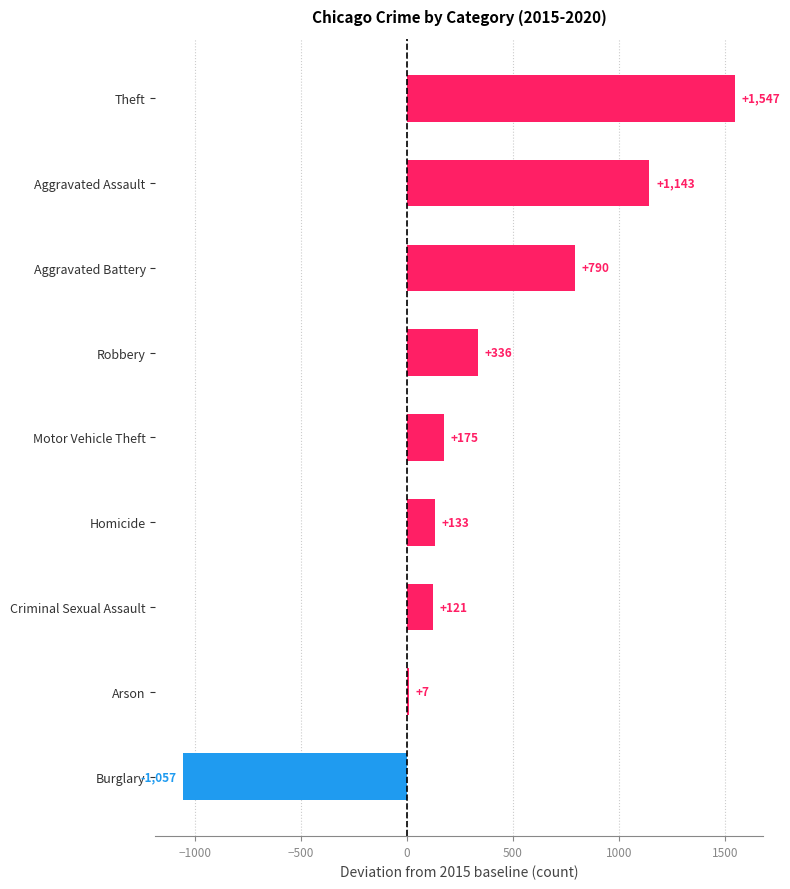

Which category has the highest value across all series?

Theft